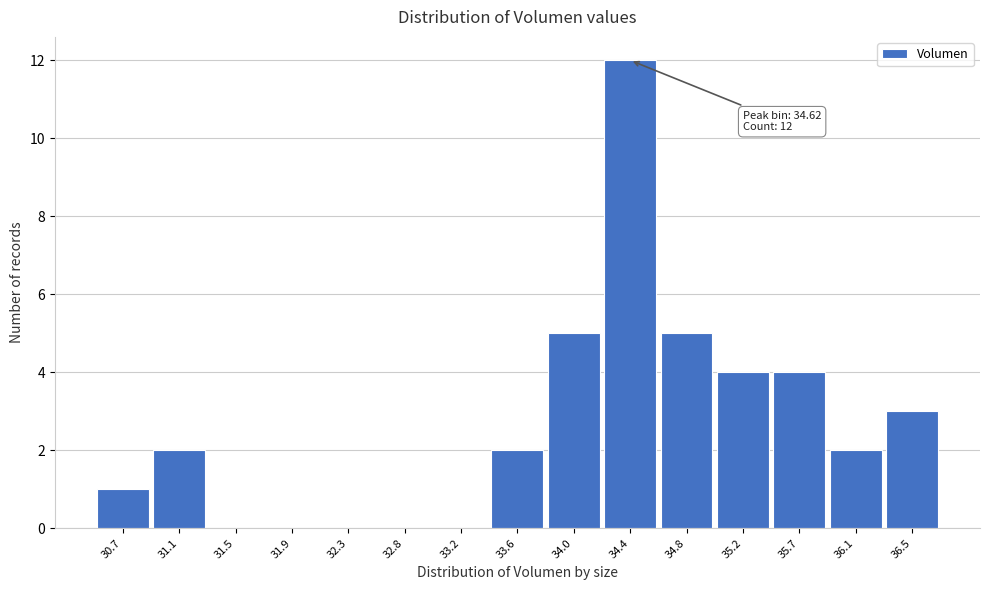

Reading left to right, transcribe all the data shown in this chart.

30.7=1	31.1=2	31.5=0	31.9=0	32.3=0	32.8=0	33.2=0	33.6=2	34.0=5	34.4=12	34.8=5	35.2=4	35.7=4	36.1=2	36.5=3